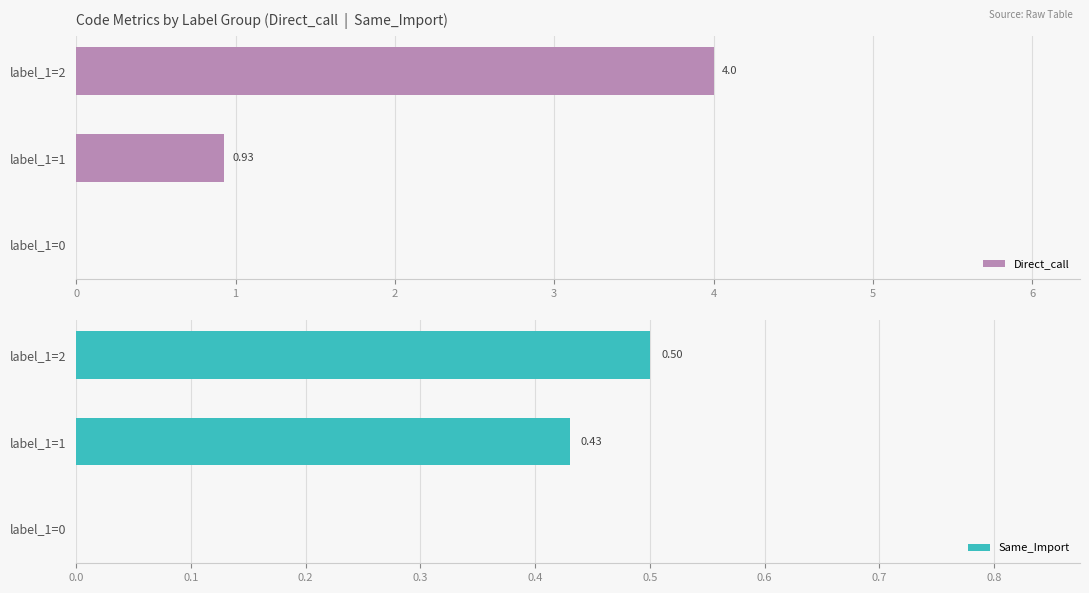

List the series in order of their overall mean, highest first.

Direct_call, Same_Import